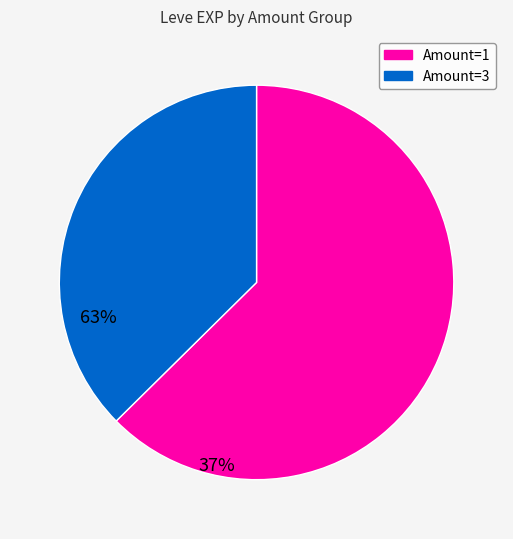

How many segments does this pie chart have?

2